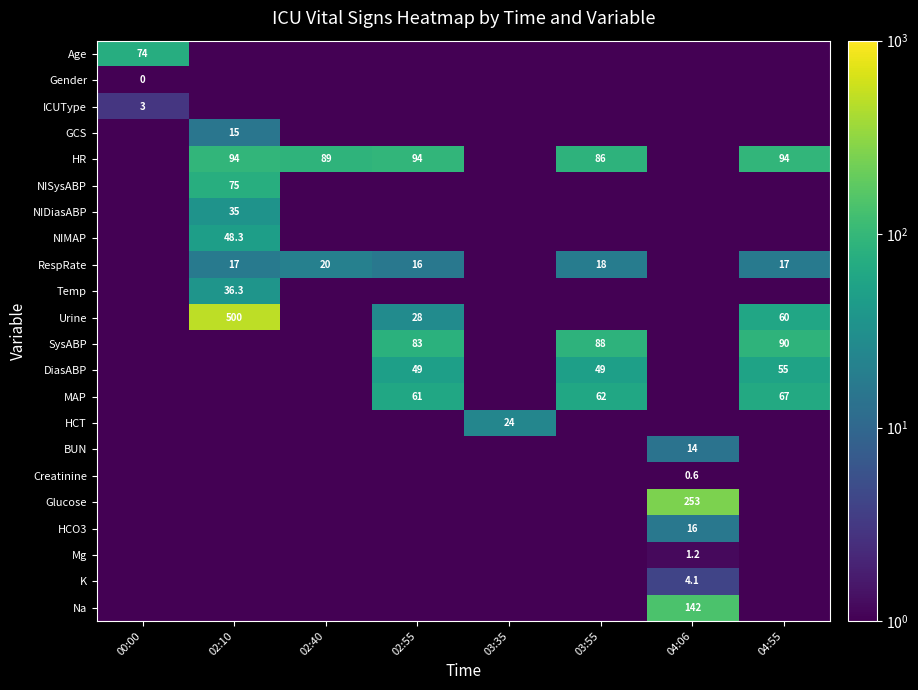

At 03:35, list the series in order from smallest to largest.

Age, Gender, ICUType, GCS, HR, NISysABP, NIDiasABP, NIMAP, RespRate, Temp, Urine, SysABP, DiasABP, MAP, BUN, Creatinine, Glucose, HCO3, Mg, K, Na, HCT